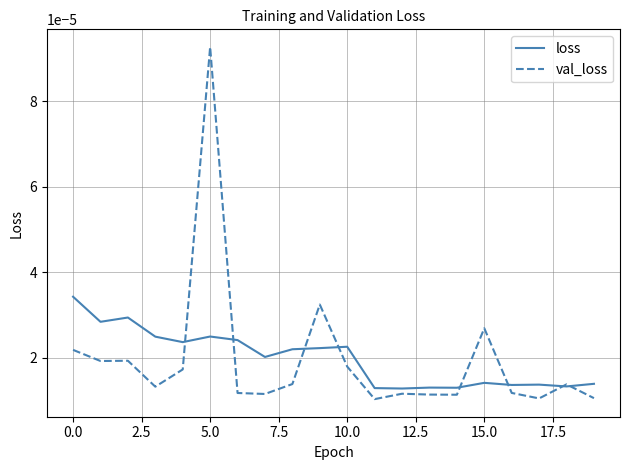

Which series has the widest spread of values?

val_loss